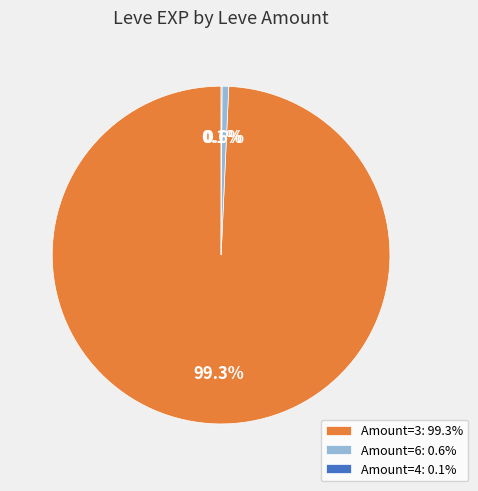

Does Amount=6: 0.6% account for over 50% of the chart?

No